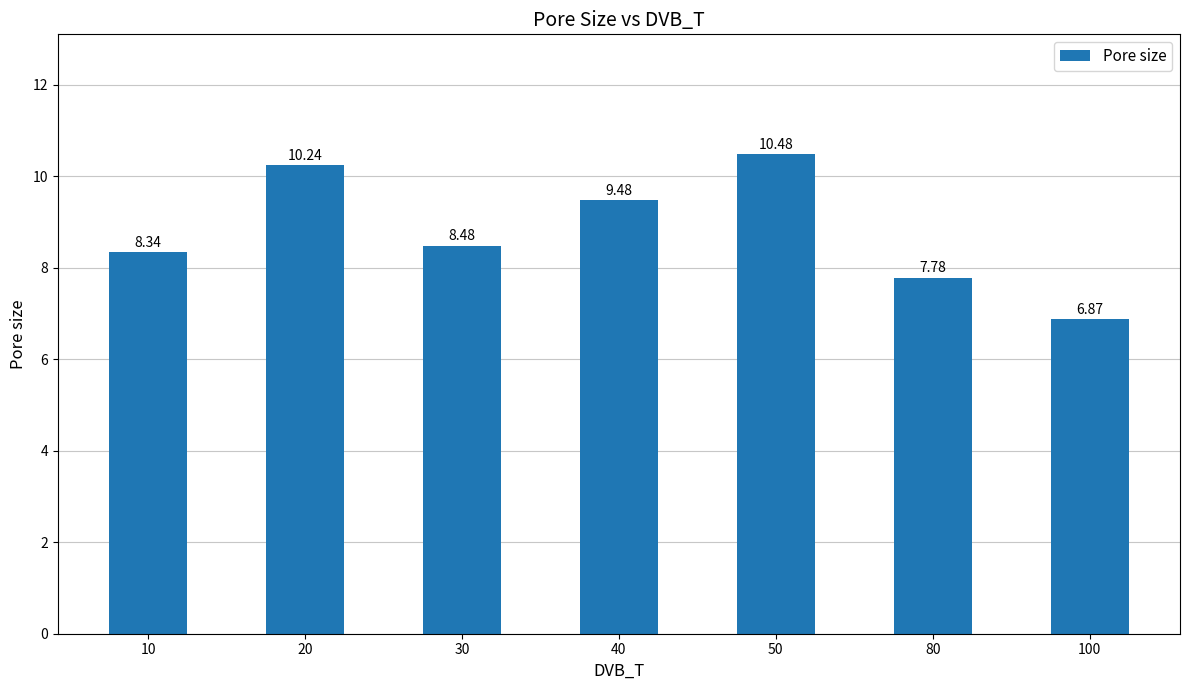

Which label corresponds to the largest value in the chart?

50